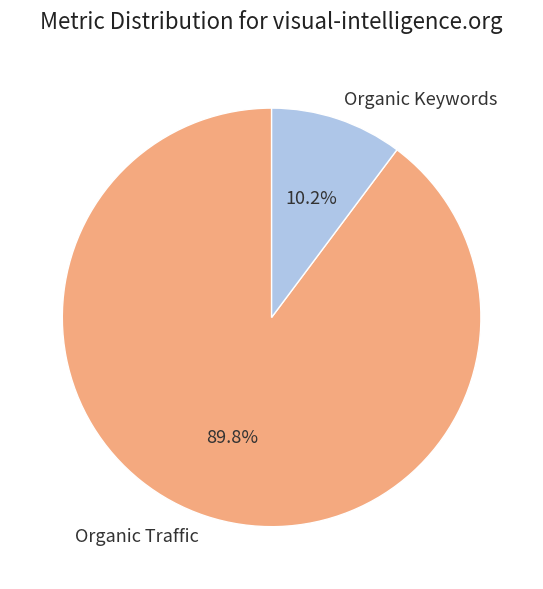

What percentage is NOT represented by Organic Keywords?

89.8%